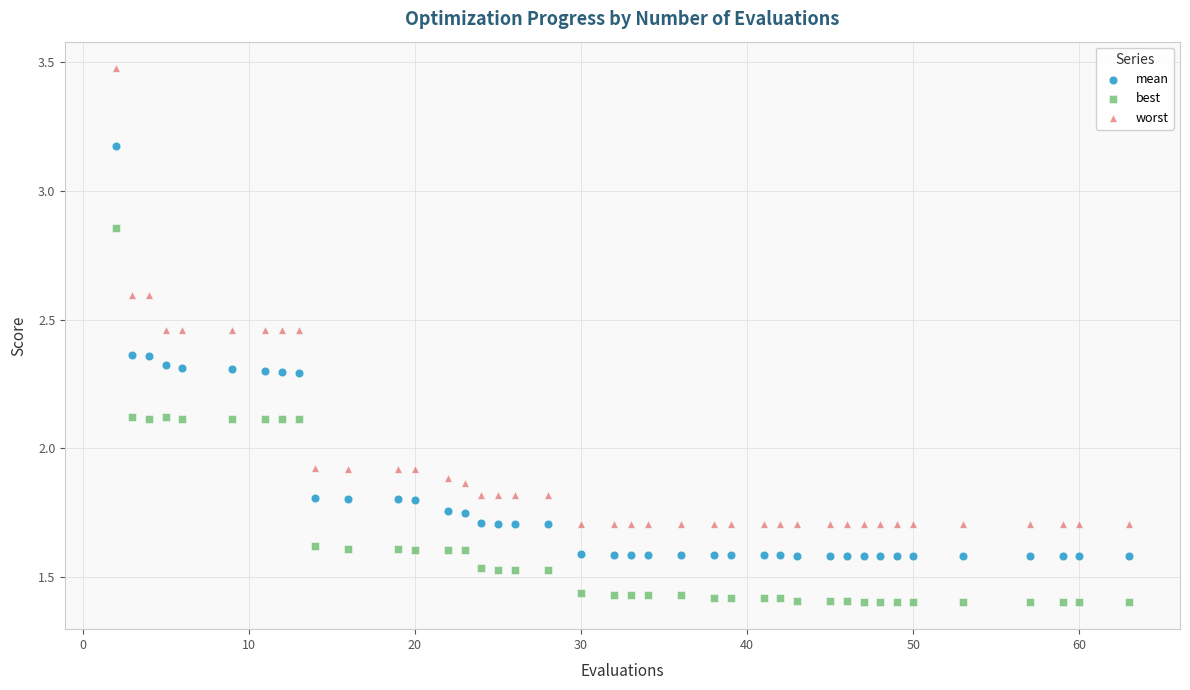

What are all the series names shown in the legend?

mean, best, worst